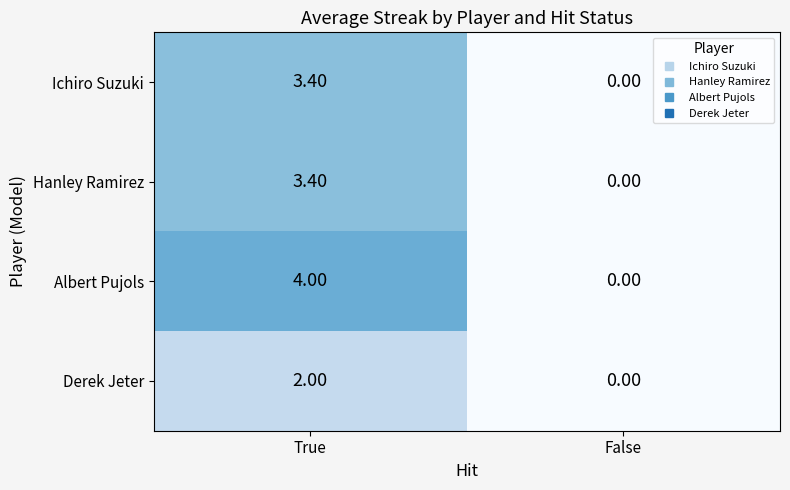

List the labels in order of Derek Jeter value, largest first.

True, False